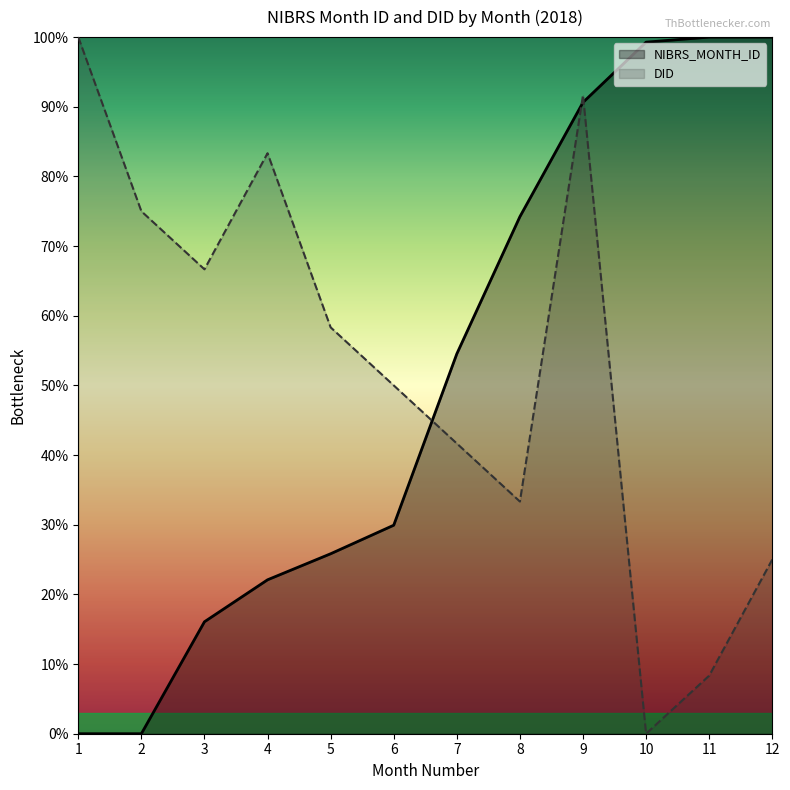

True or false: DID has a value of 50.0 at 6.

True